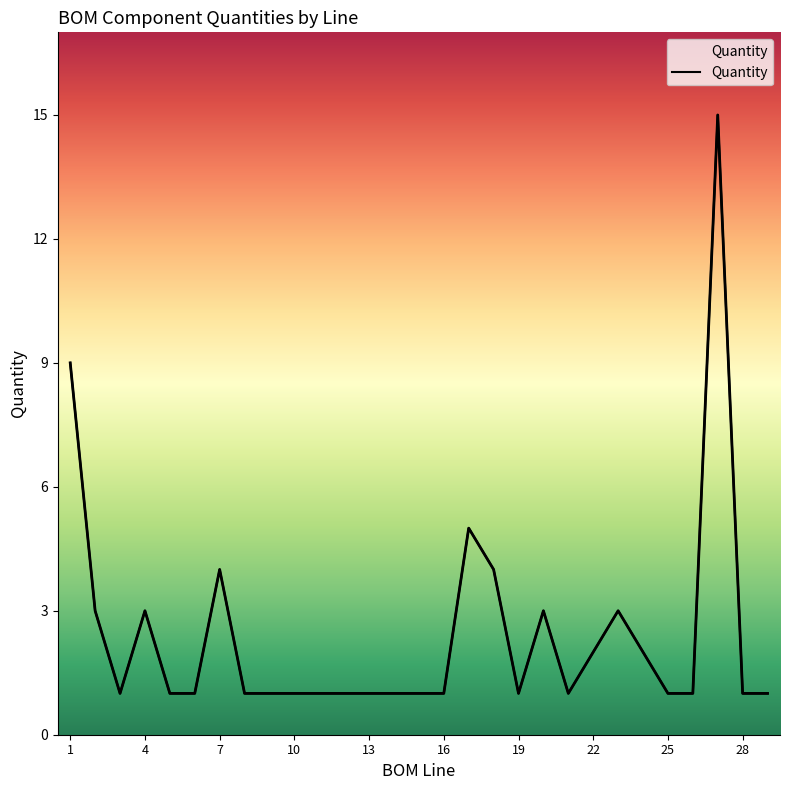

How many points are higher than both their immediate neighbors (excluding endpoints)?

6